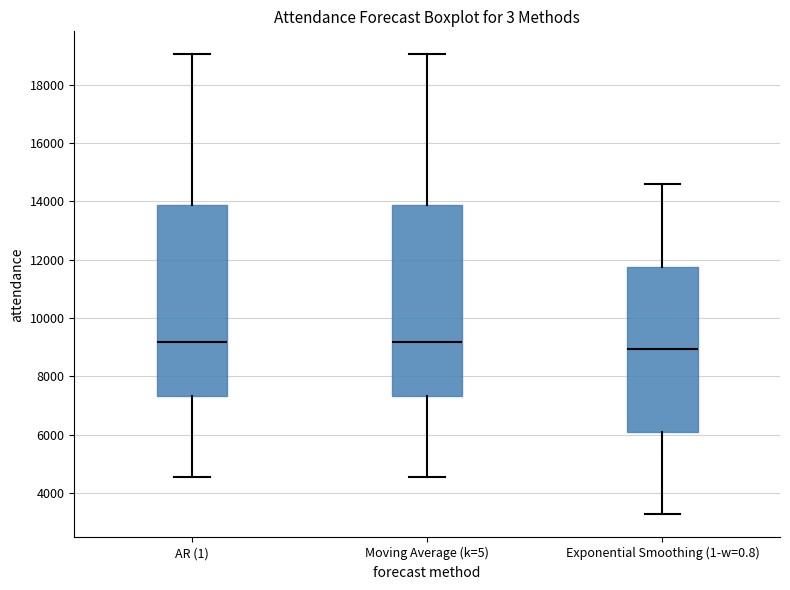

Where does the median line of the box for Moving Average (k=5) sit on the y-axis? The values are not printed on the chart, so give them approximately, as read against the axis.

9200